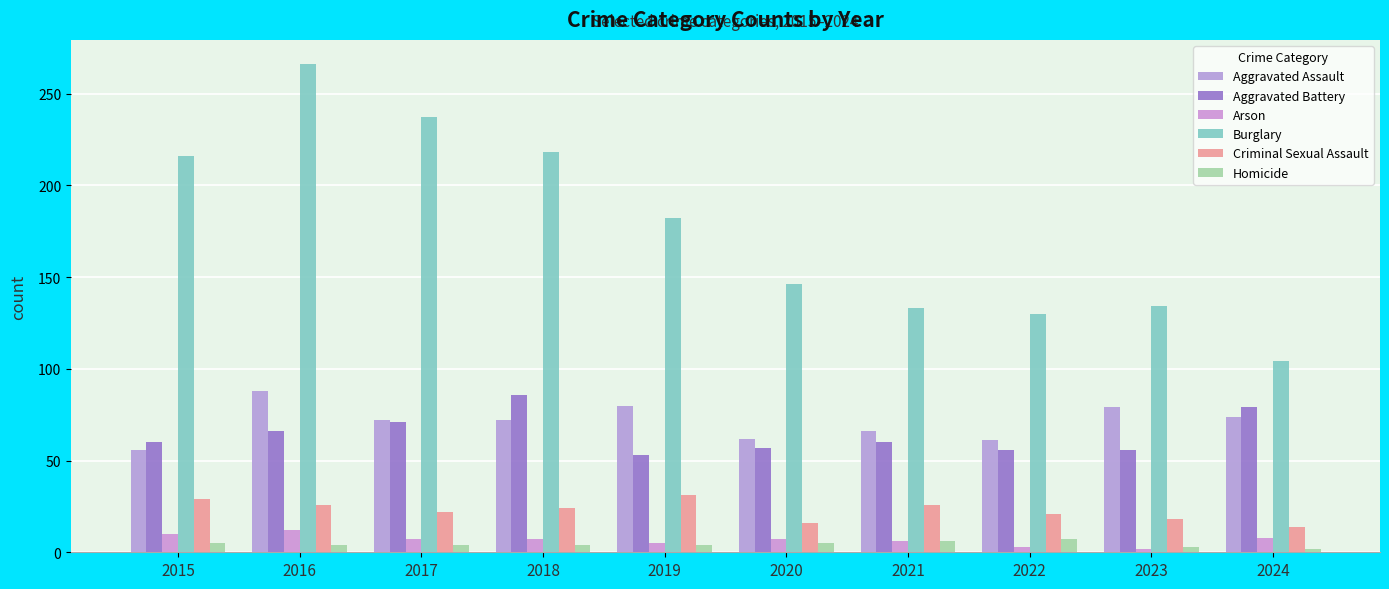

At which label does Aggravated Assault reach its peak?

2016